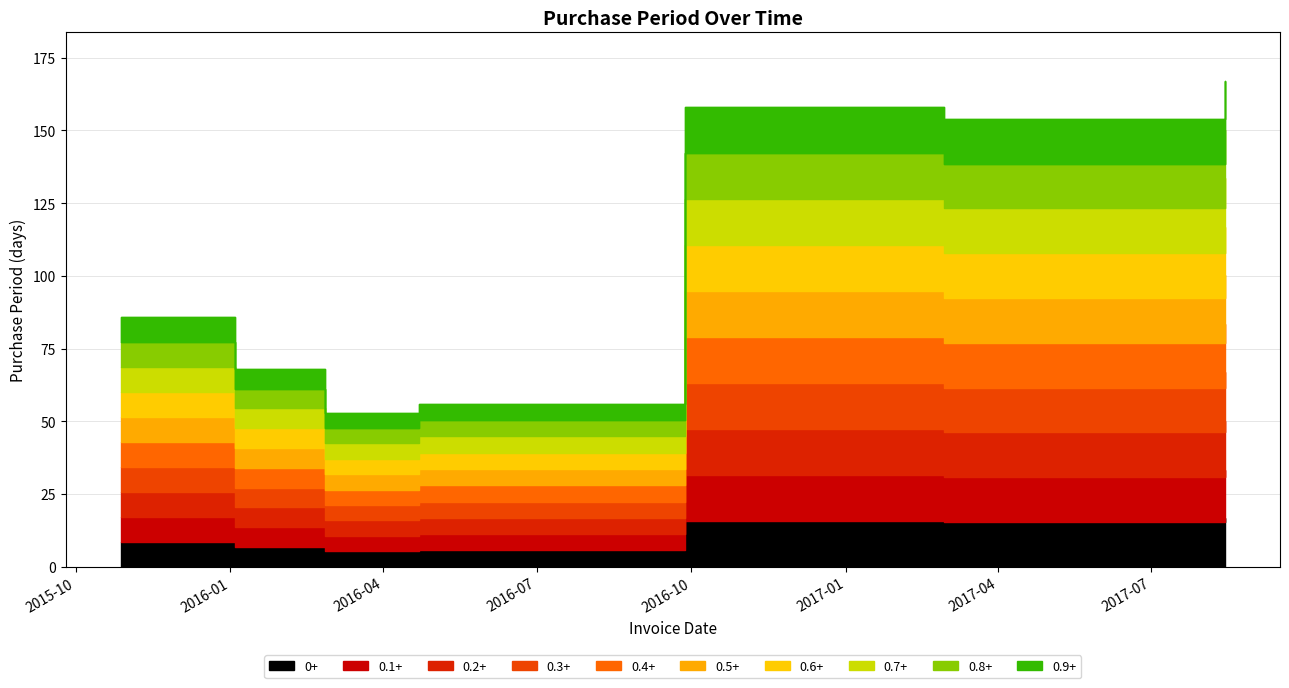

What is the average value?

106